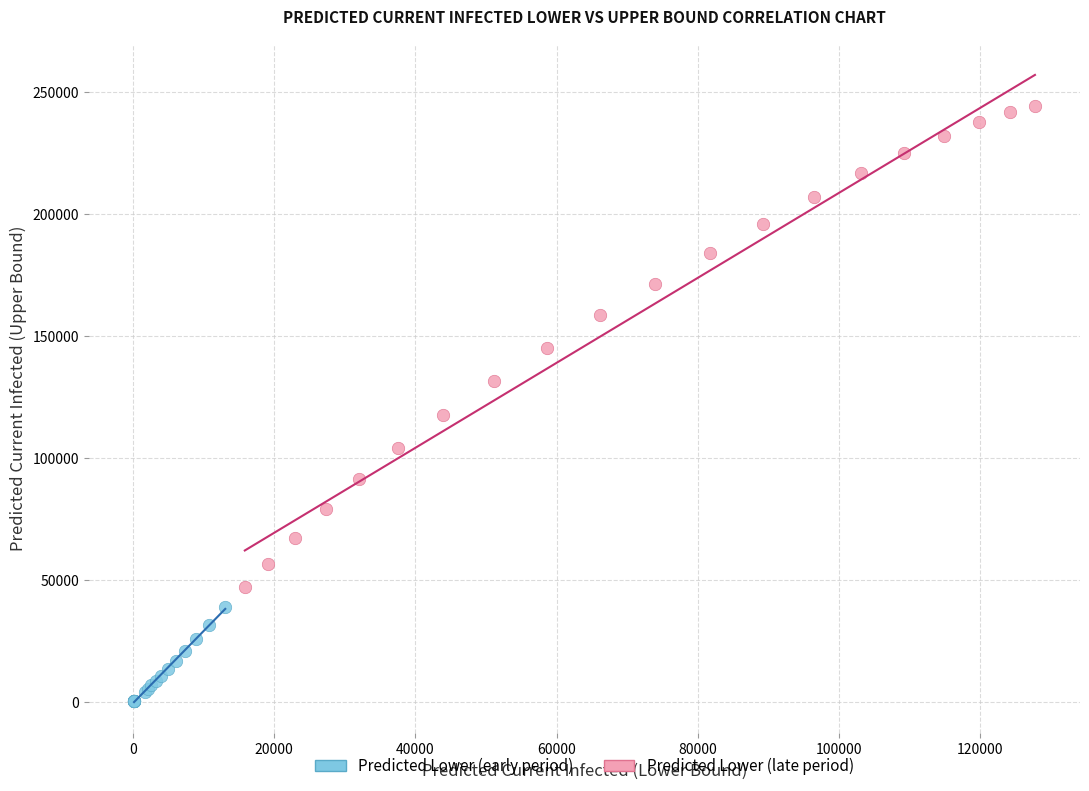

Which series reaches the maximum Y coordinate?

Predicted Lower (late period)